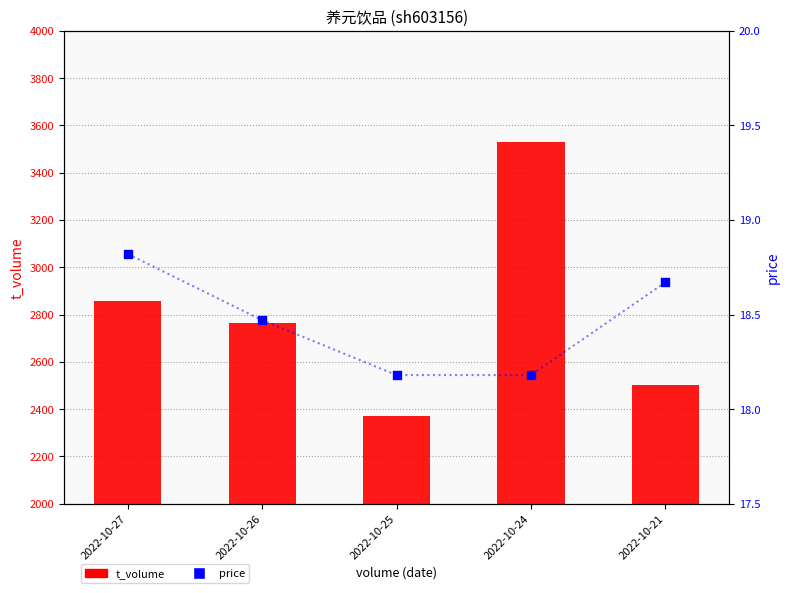

What is the total value across all series at 2022-10-25?

2390.2